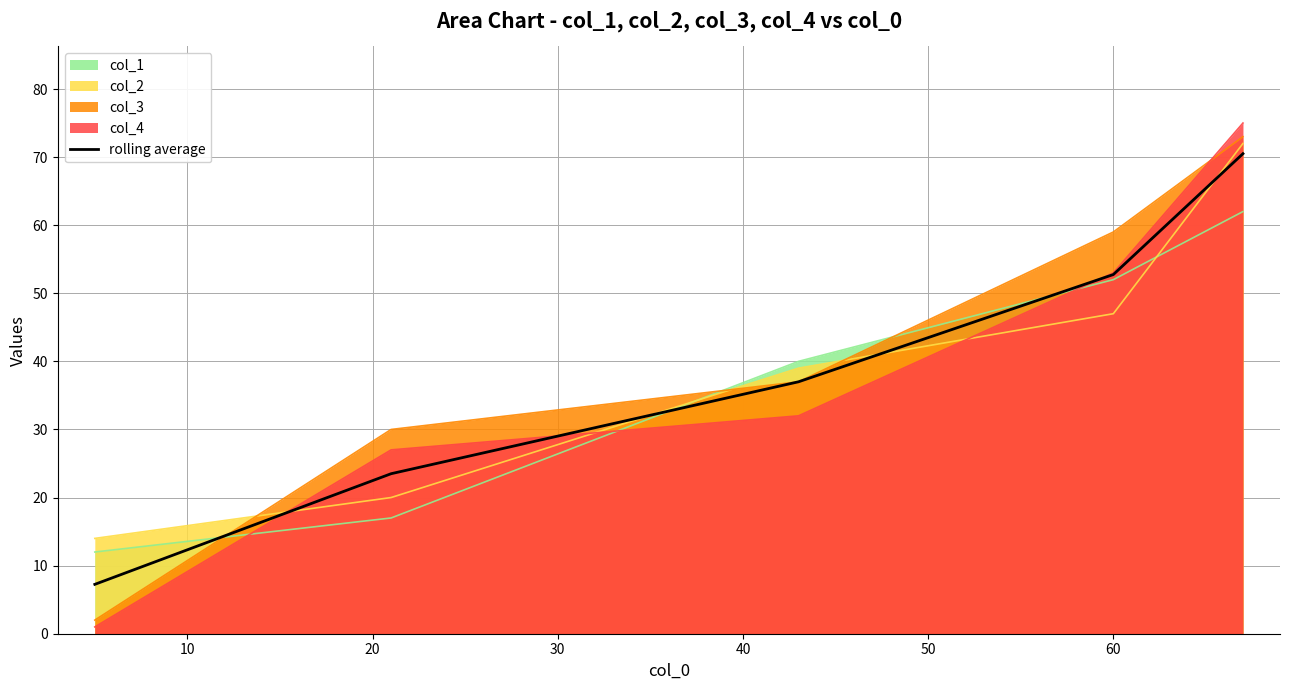

What is the sum of all values?

191.0